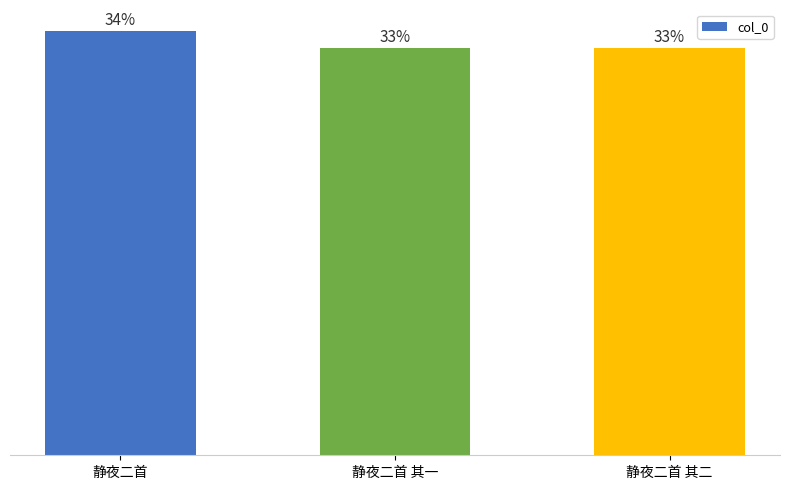

List the labels in order of value, smallest first.

静夜二首 其一, 静夜二首 其二, 静夜二首